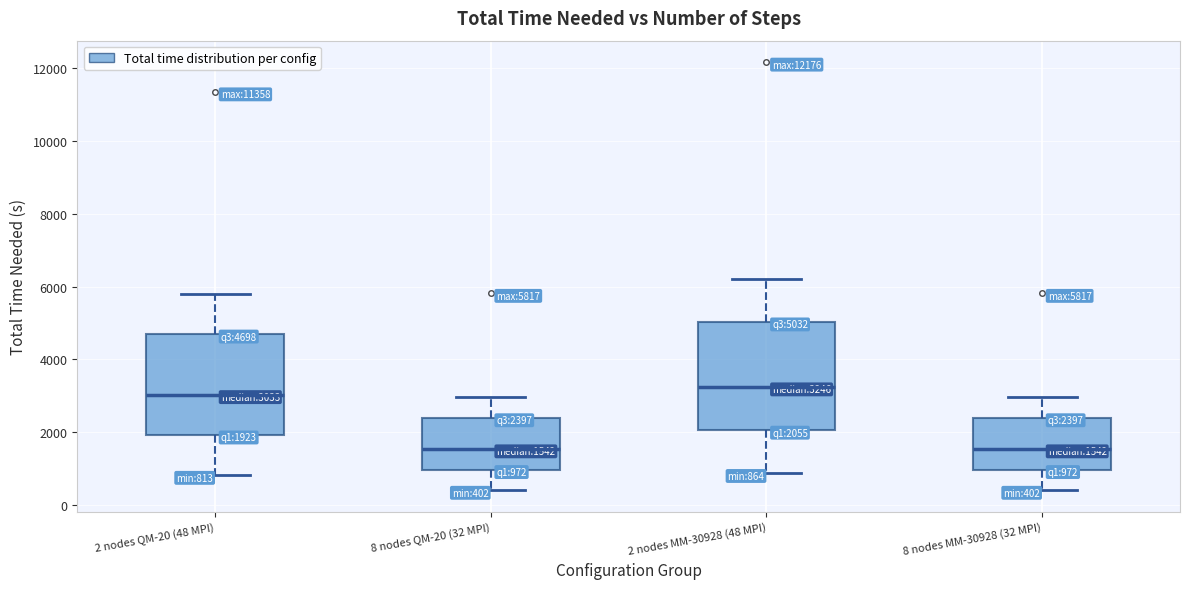

Which box's median line is the highest?

2 nodes MM-30928 (48 MPI)